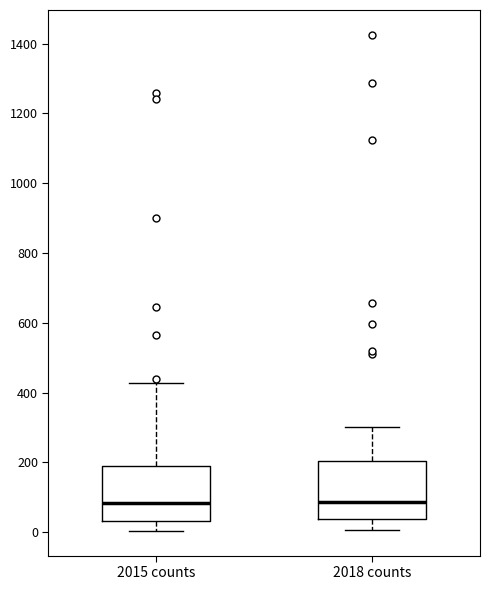

Reading left to right, transcribe this box plot: for each box, give where its median line is, the range the box spans, and where its two whiskers end, as read against the y-axis. The values are not printed on the chart, so give them approximately, as read against the axis.

2015 counts: median 80, box 40 to 200, whiskers 0 to 420
2018 counts: median 80, box 40 to 200, whiskers 0 to 300